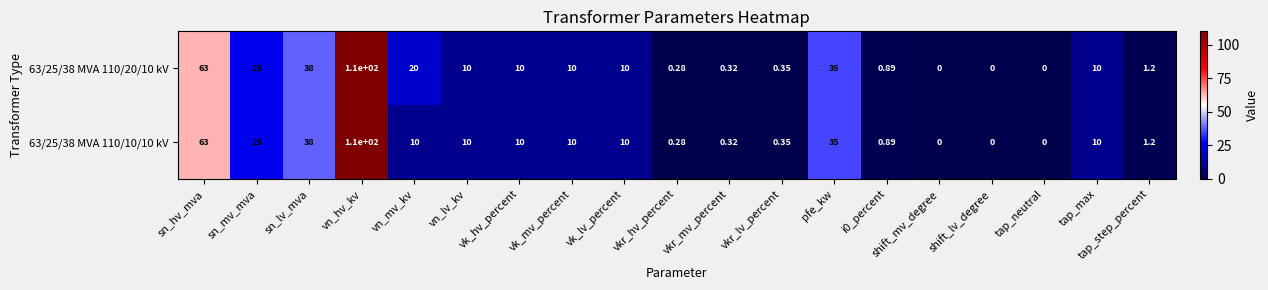

Which label corresponds to the largest value in the chart?

vn_hv_kv